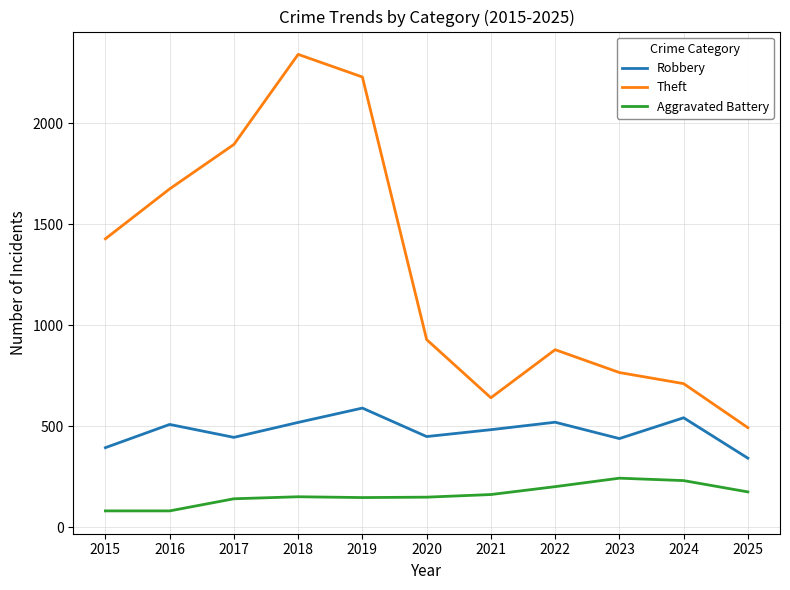

True or false: Theft and Aggravated Battery cross at least once.

False